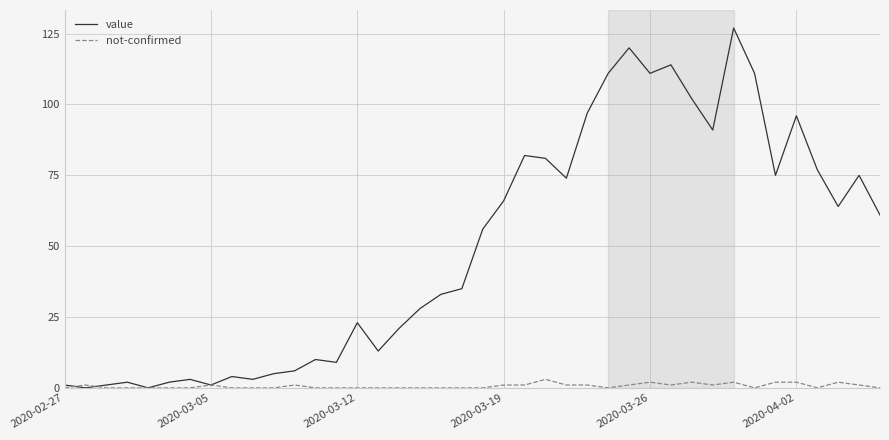

What is the maximum value shown in the chart?

127